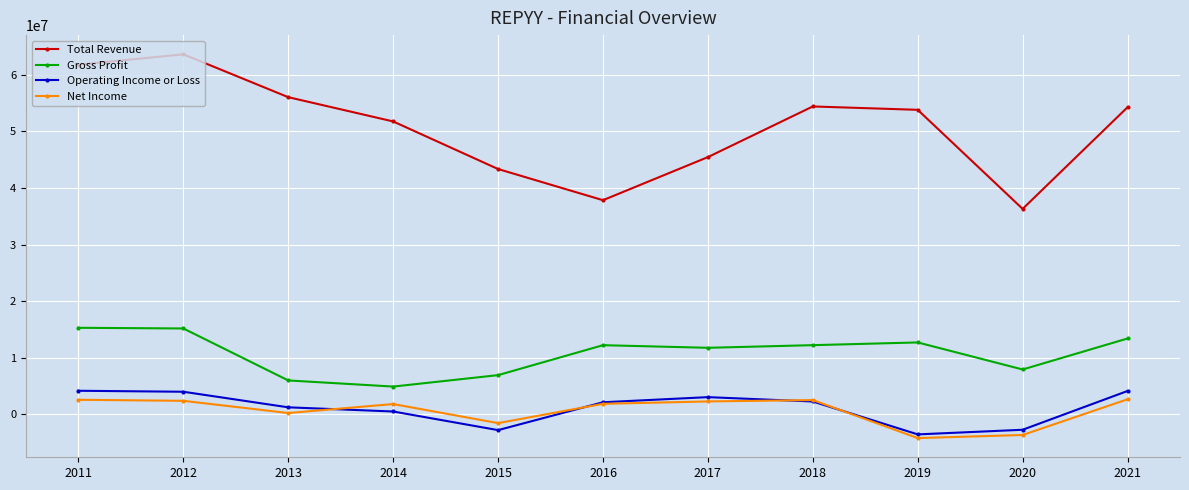

True or false: Gross Profit and Total Revenue cross at least once.

False